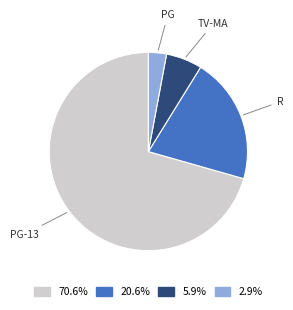

How many segments does this pie chart have?

4